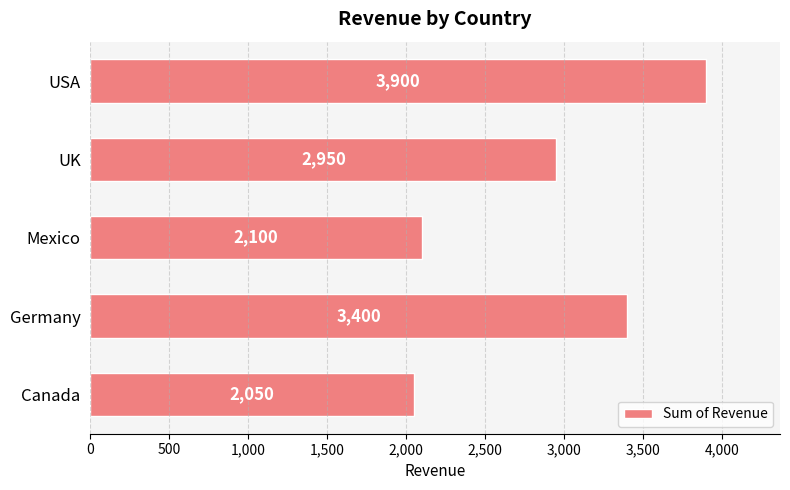

How many bars are there in total?

5